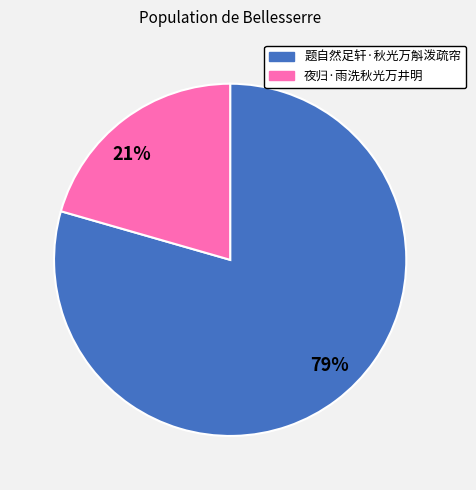

The 题自然足轩·秋光万斛泼疏帘 slice represents 79% of the pie. True or false?

True